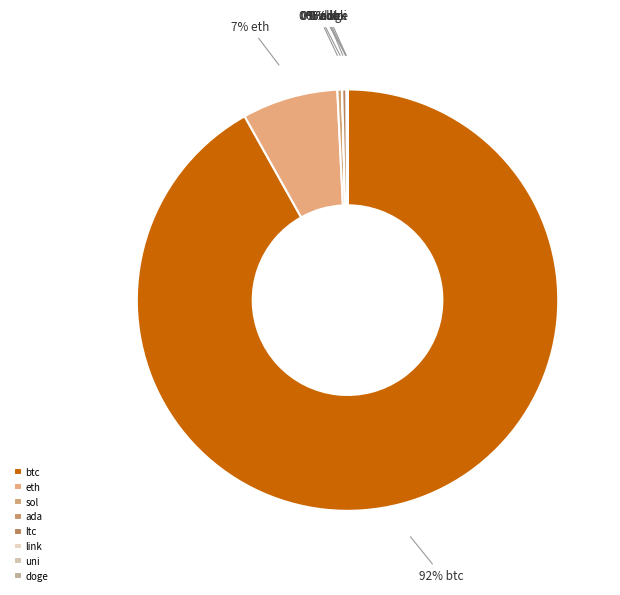

To the nearest percent, what is the difference between the largest and smallest slice percentages?

92%